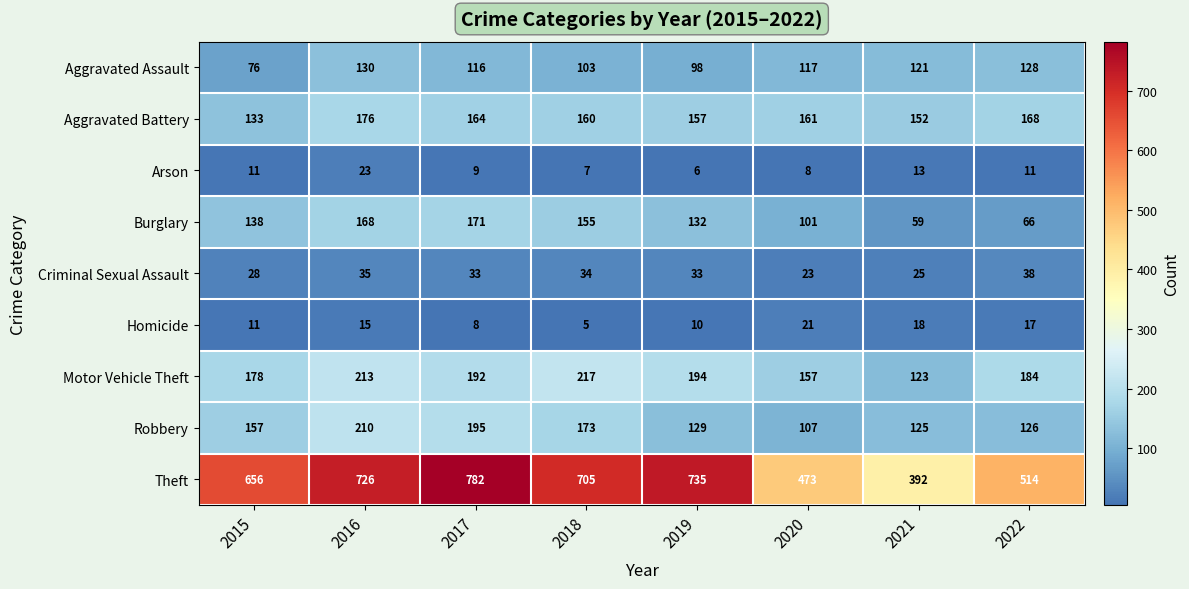

Which label corresponds to the largest value in the chart?

2017